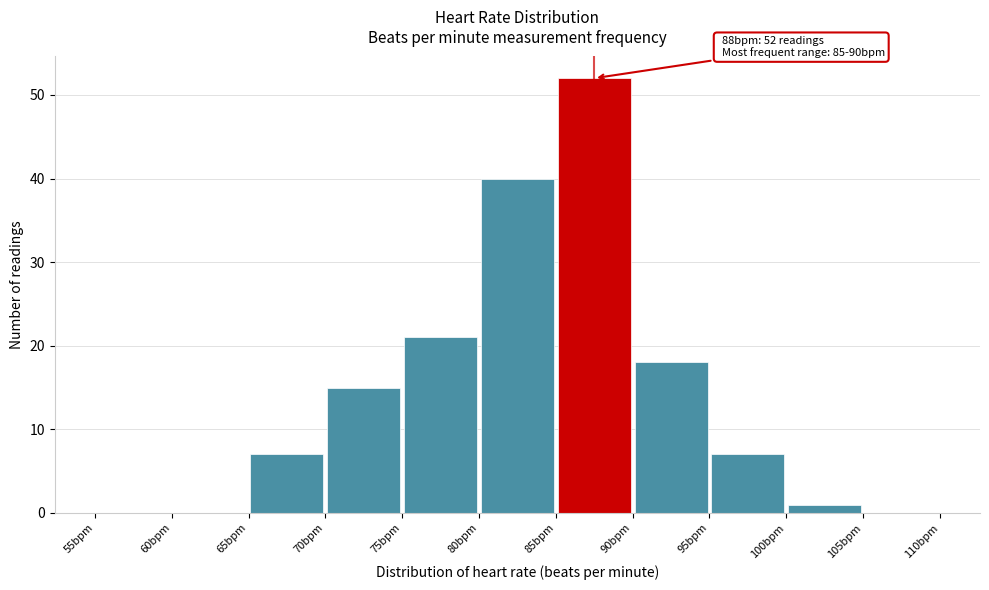

Over which range of the x-axis is the bar tallest?

85 to 90